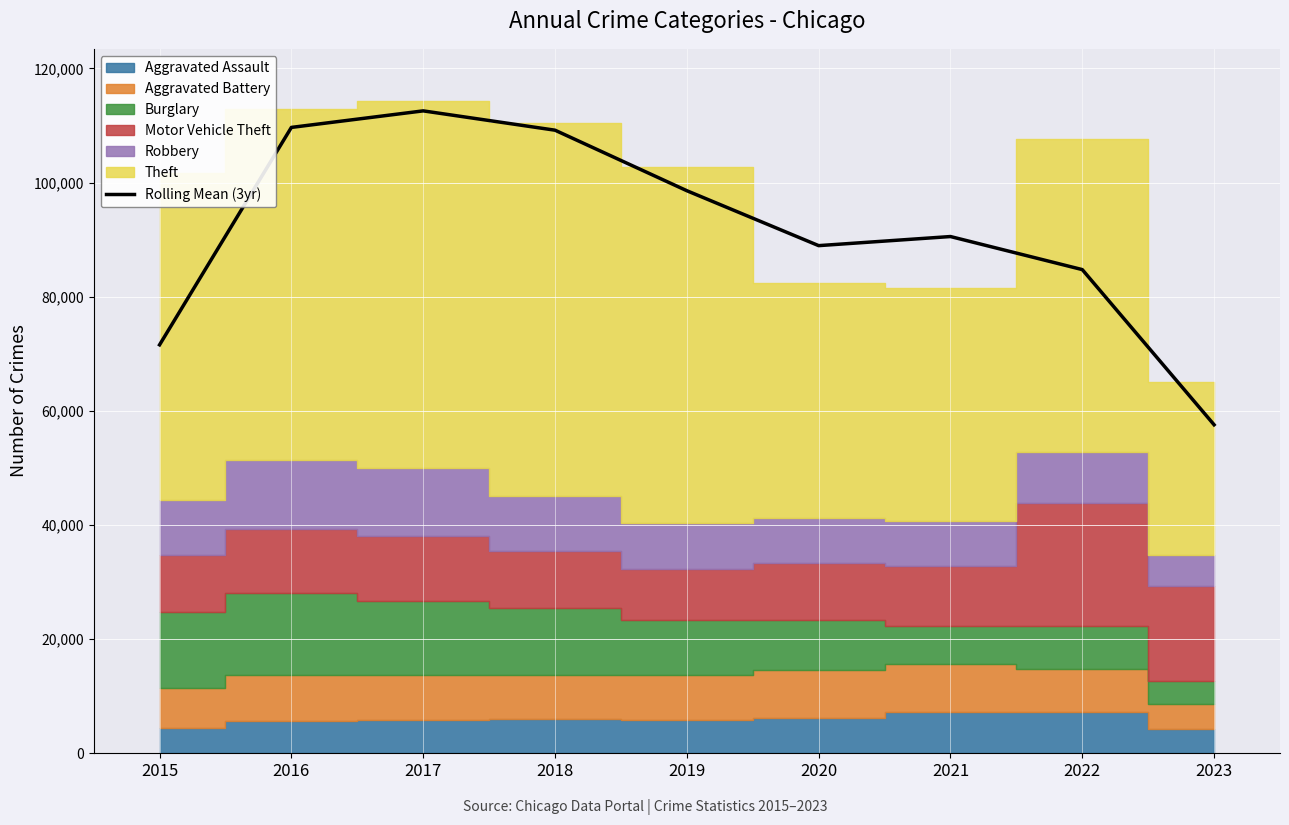

Read the value at 2016.

109658.0